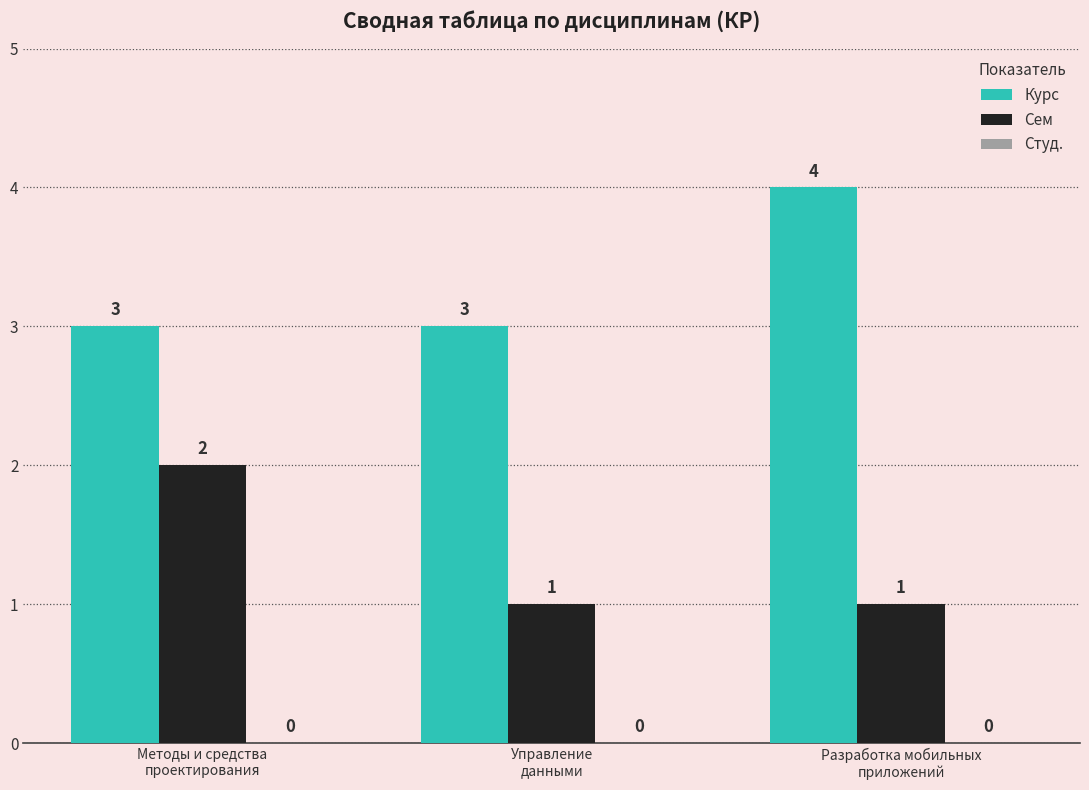

List the series in order of their overall mean, highest first.

Курс, Сем